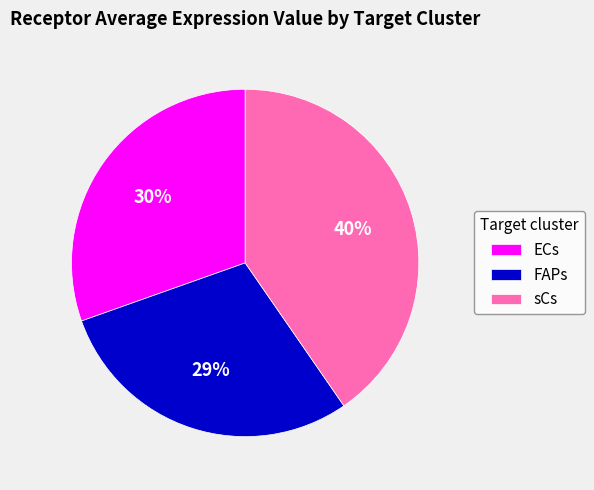

To the nearest percent, what percentage of the pie is ECs?

30%